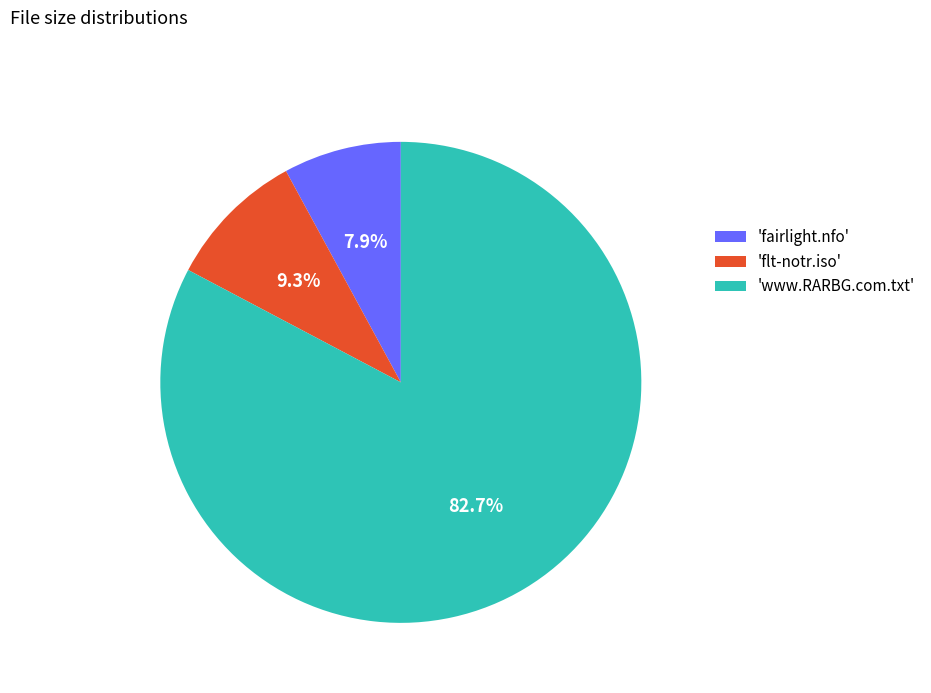

What is the largest slice in the pie chart?

'www.RARBG.com.txt'